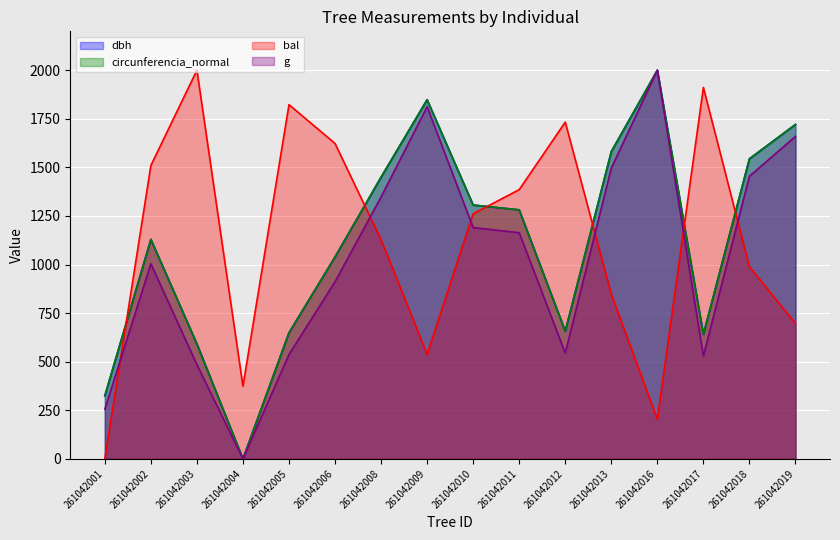

How many lines are shown in the chart?

4